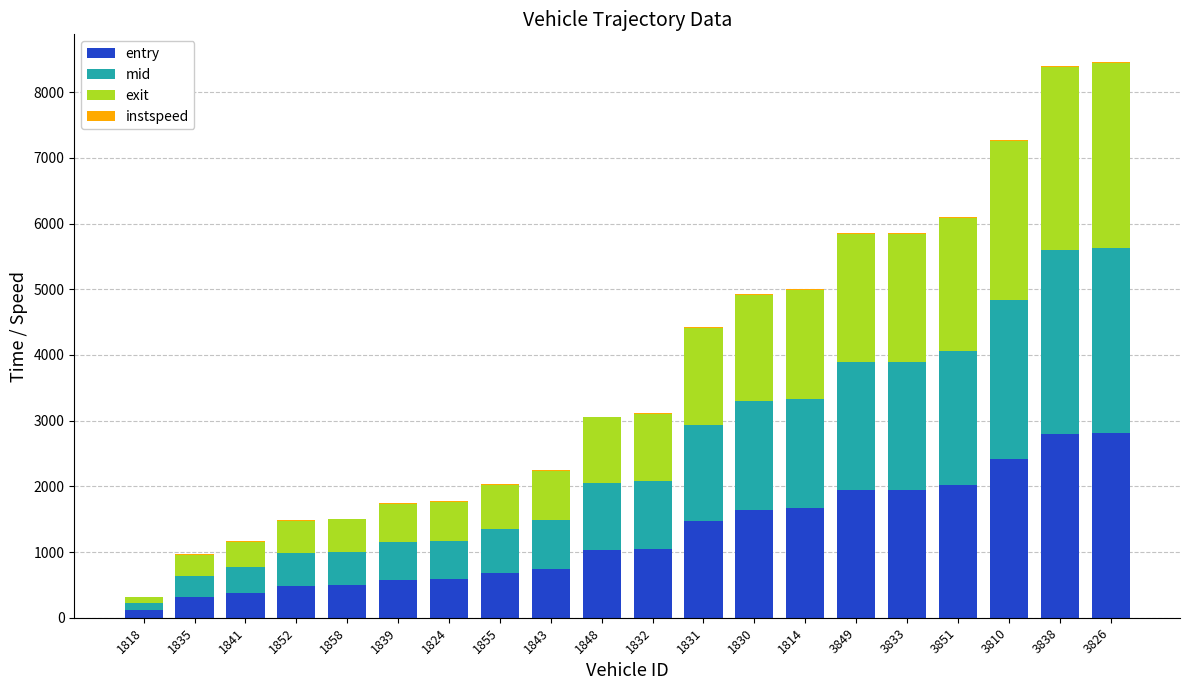

The entry series shows 2025.0 at 3851. True or false?

True